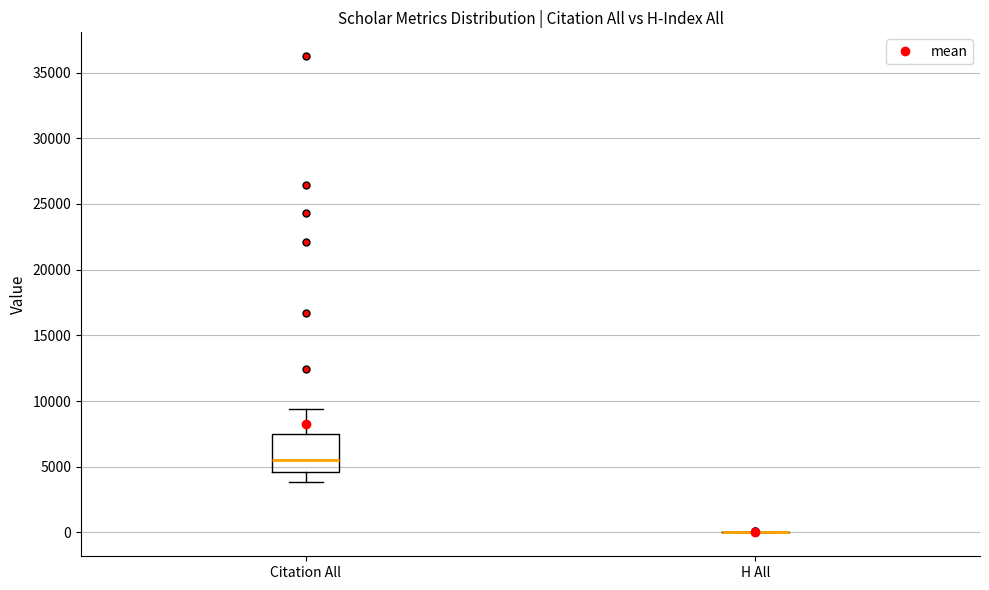

Which box is the tallest, from its lower edge to its upper edge?

Citation All